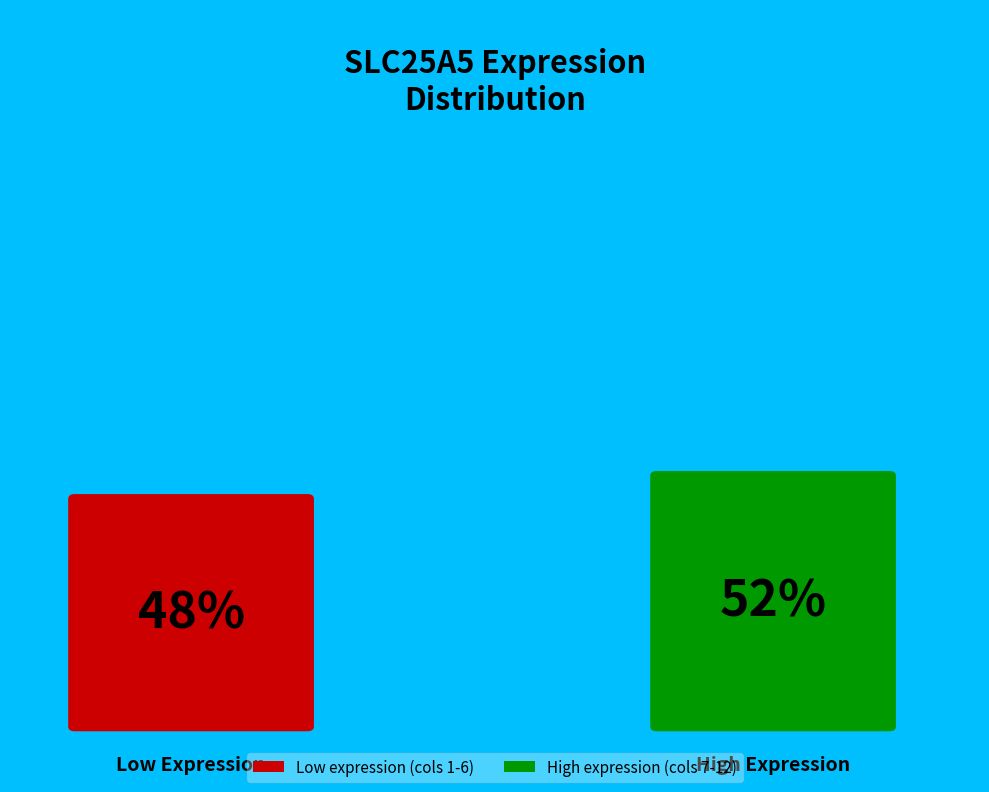

Does 224143 represent more than half of the total?

No